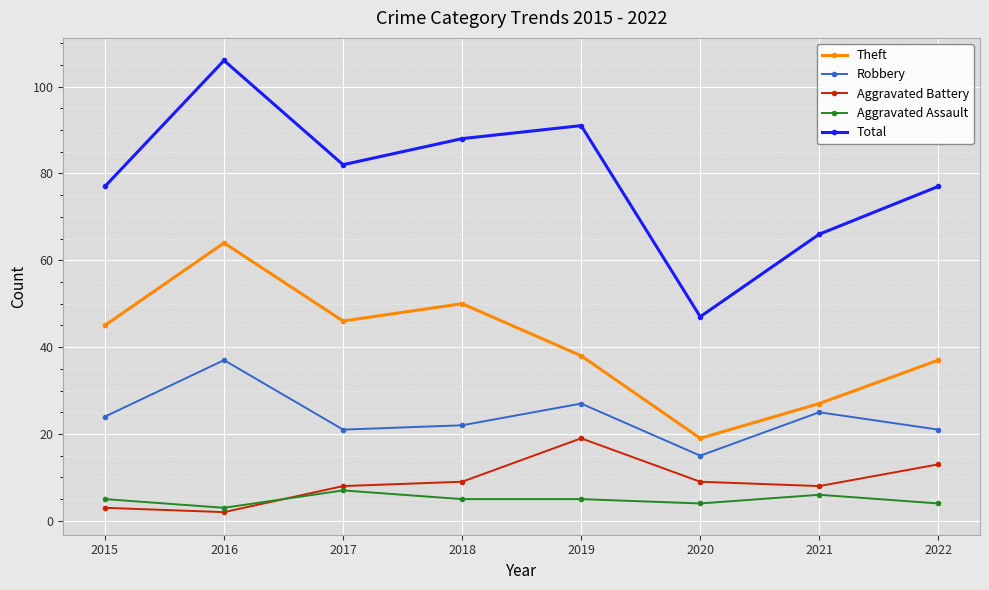

Rank the series by their maximum value, from lowest to highest.

Aggravated Assault, Aggravated Battery, Robbery, Theft, Total